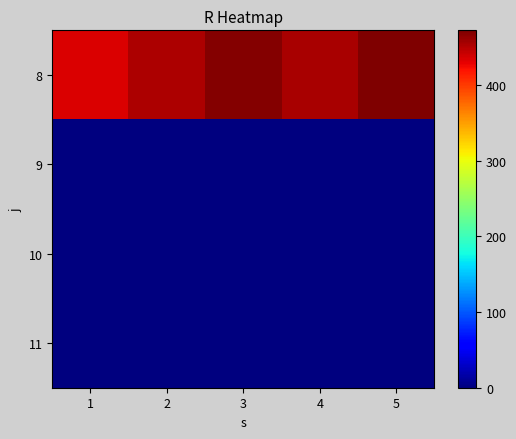

What is the total value across all series at 2?

452